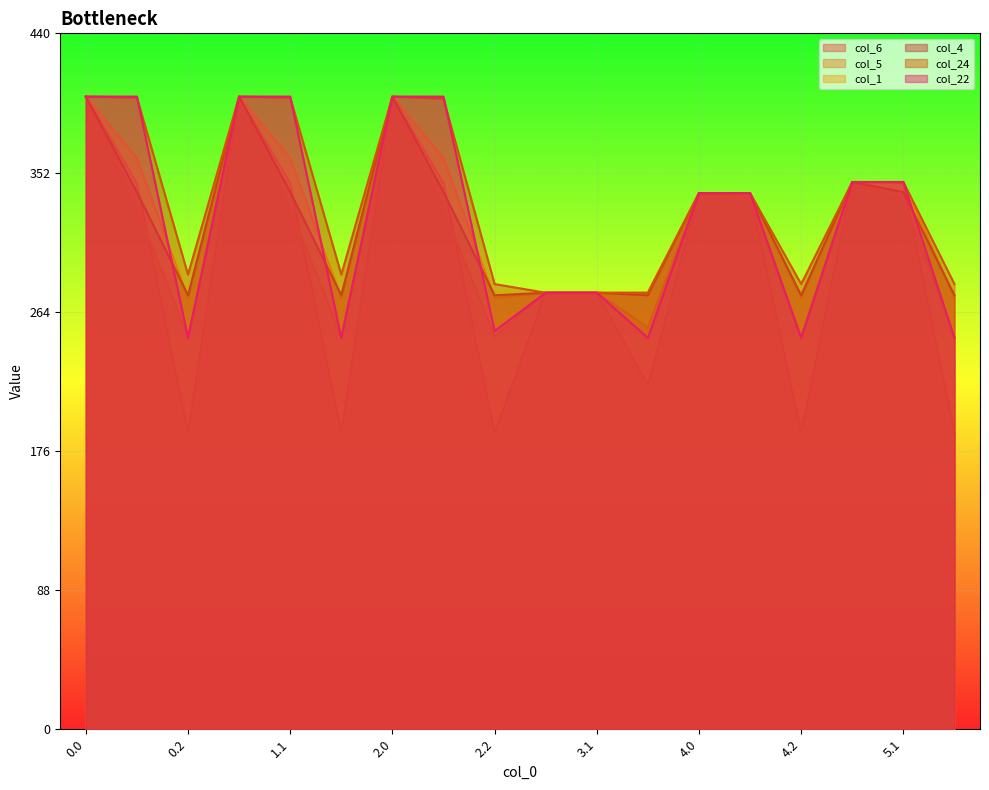

How many values in the col_4 series are below 339?

8